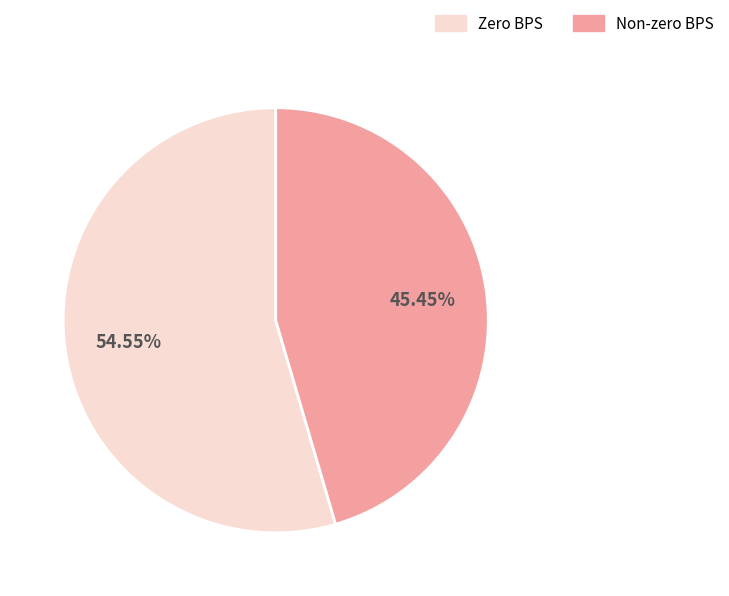

Does any single category account for the majority?

Yes